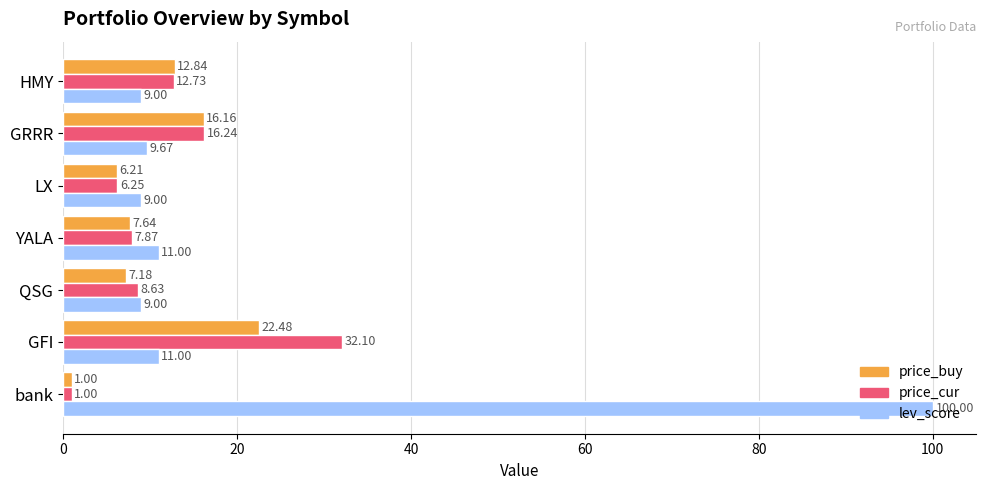

What are all the series names shown in the legend?

price_buy, price_cur, lev_score